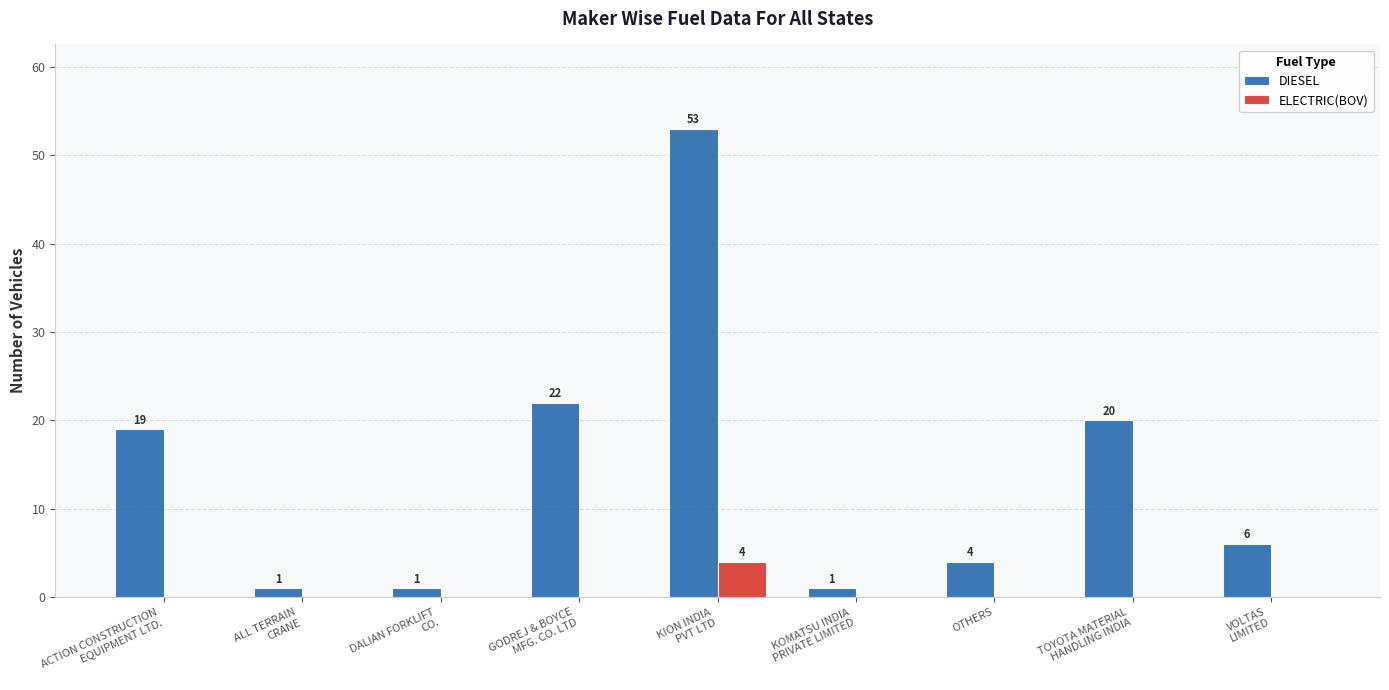

What is the maximum value for ELECTRIC(BOV)?

4